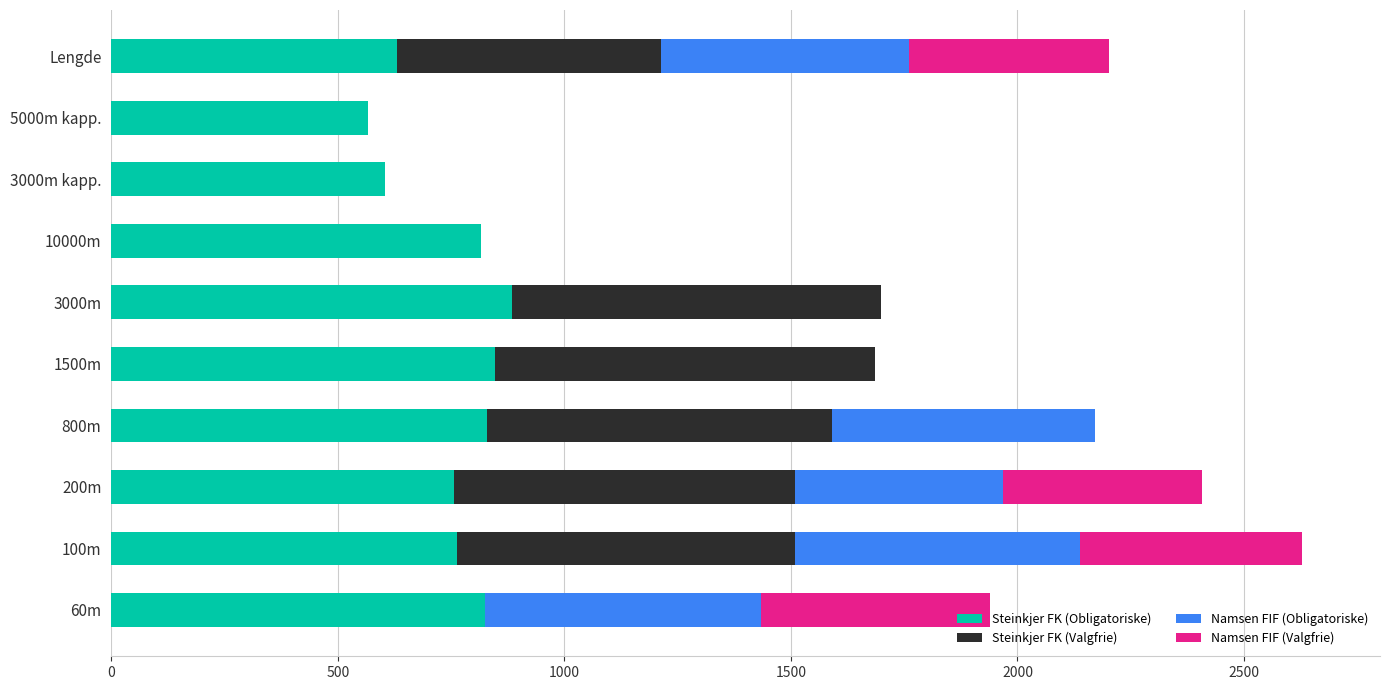

What is the total value across all series at 200m?

2407